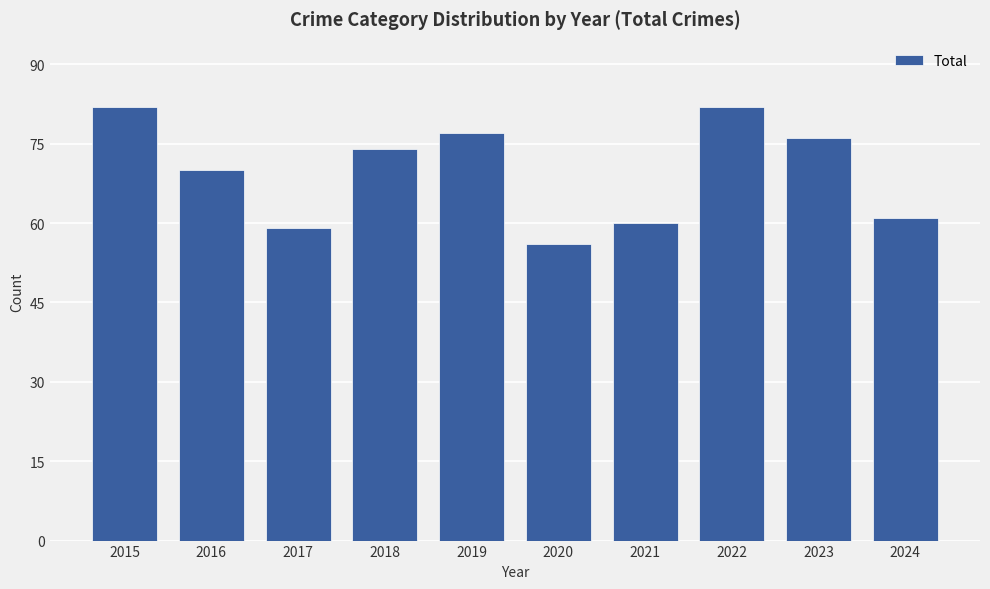

Reading left to right, transcribe all the data shown in this chart.

82	70	59	74	77	56	60	82	76	61